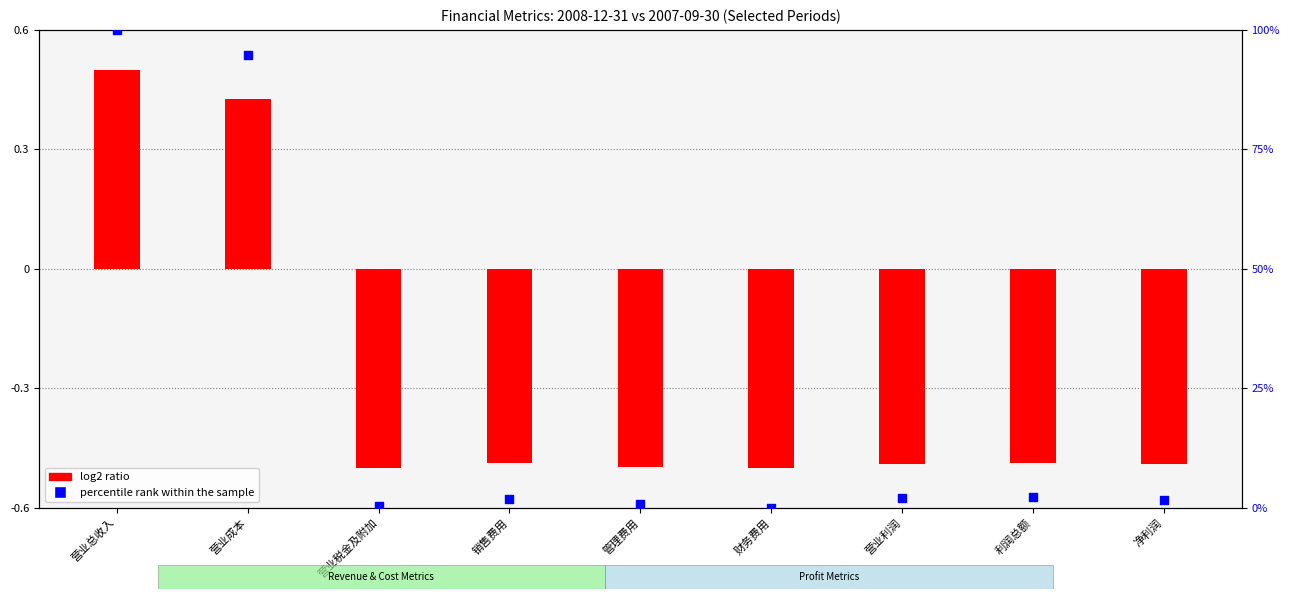

At how many categories does at least one series exceed 40?

2